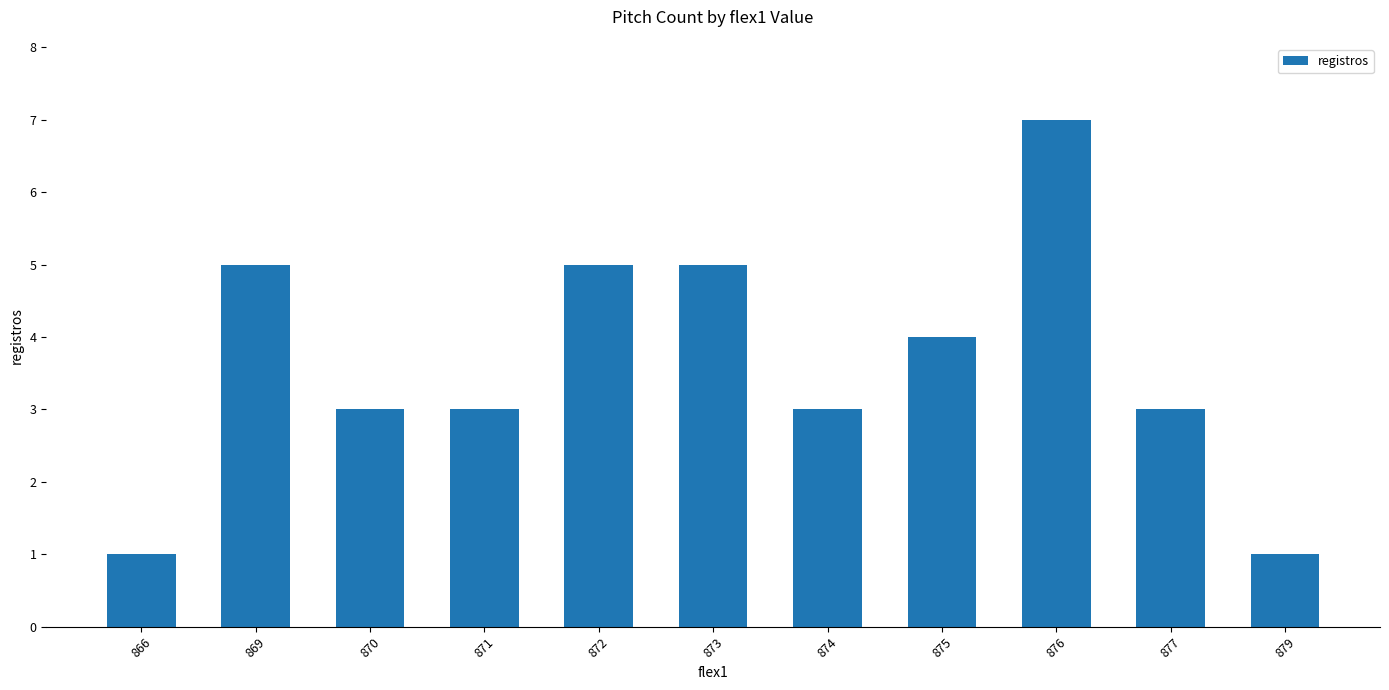

Between 873 and 874, which is larger?

873